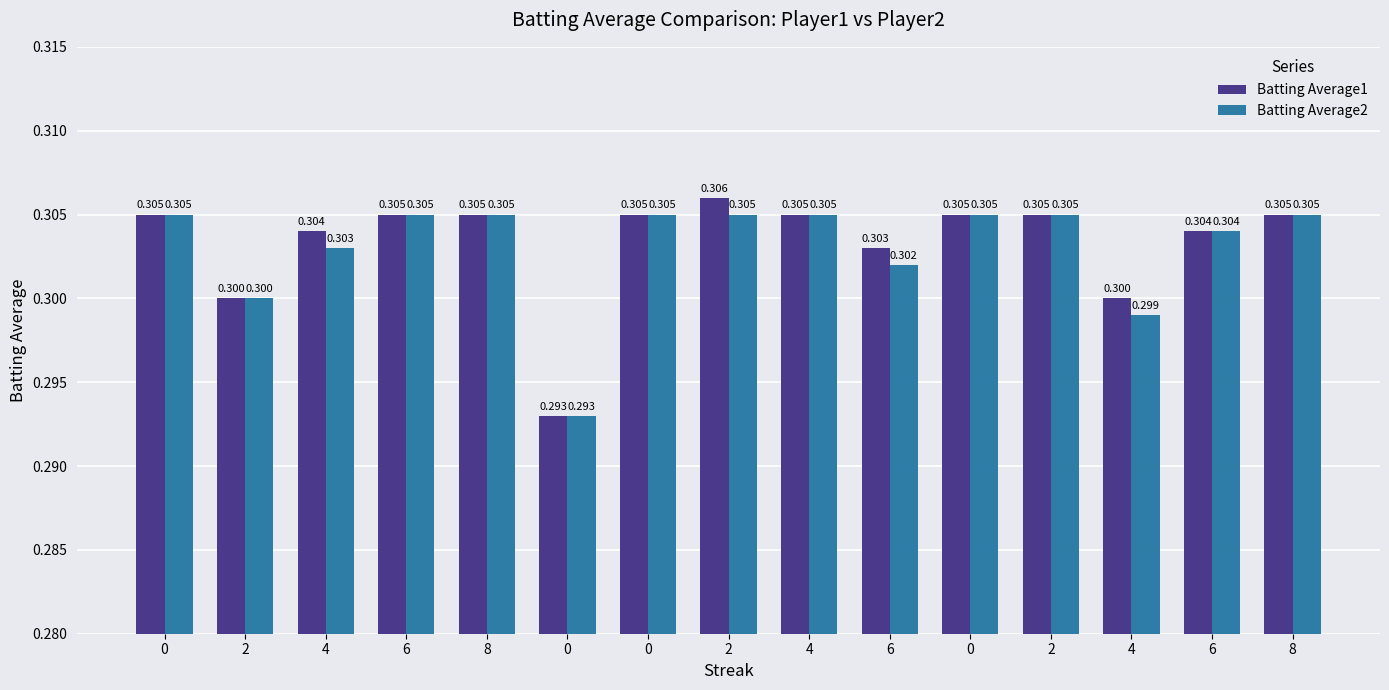

Which series has the largest range (max minus min)?

Batting Average1